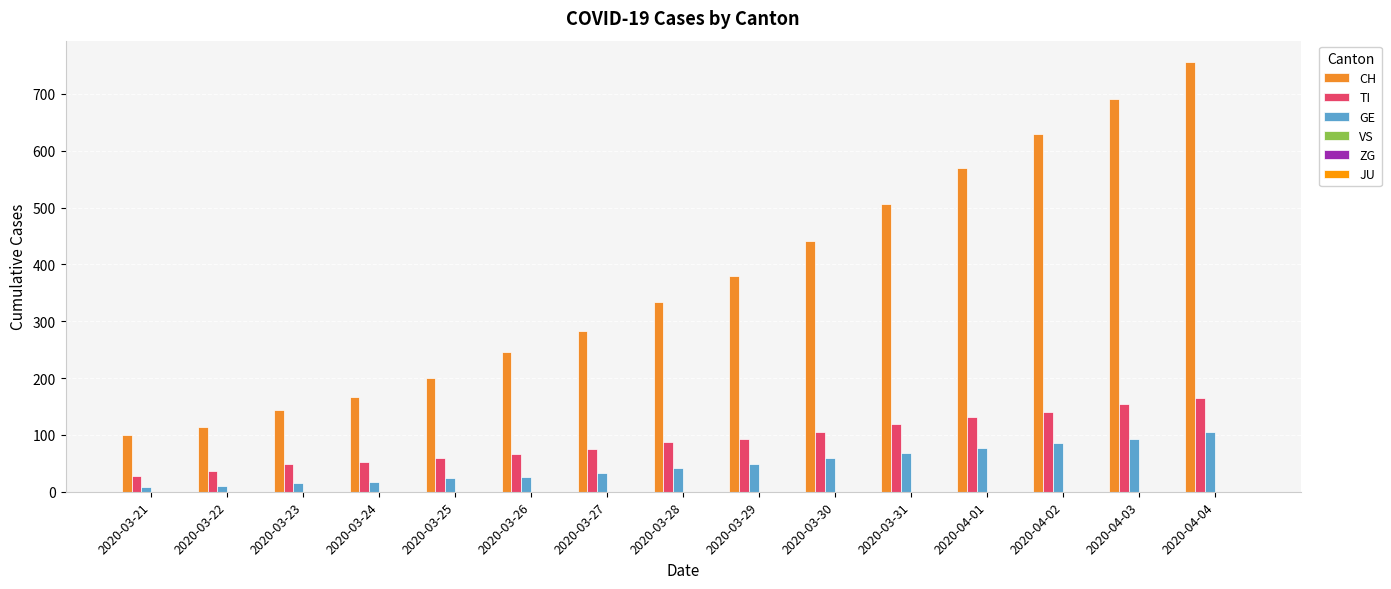

Rank the series by their maximum value, from highest to lowest.

CH, TI, GE